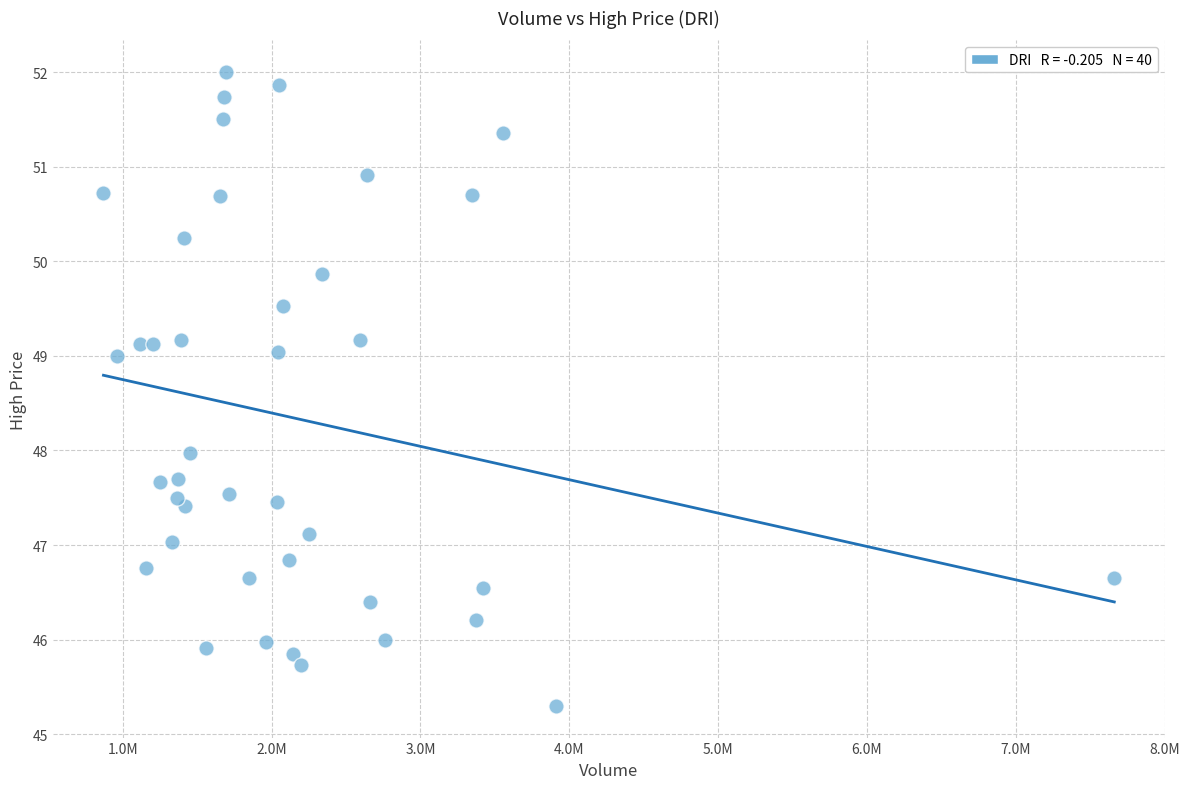

What is the range of X values (max minus min)?

6790778.0